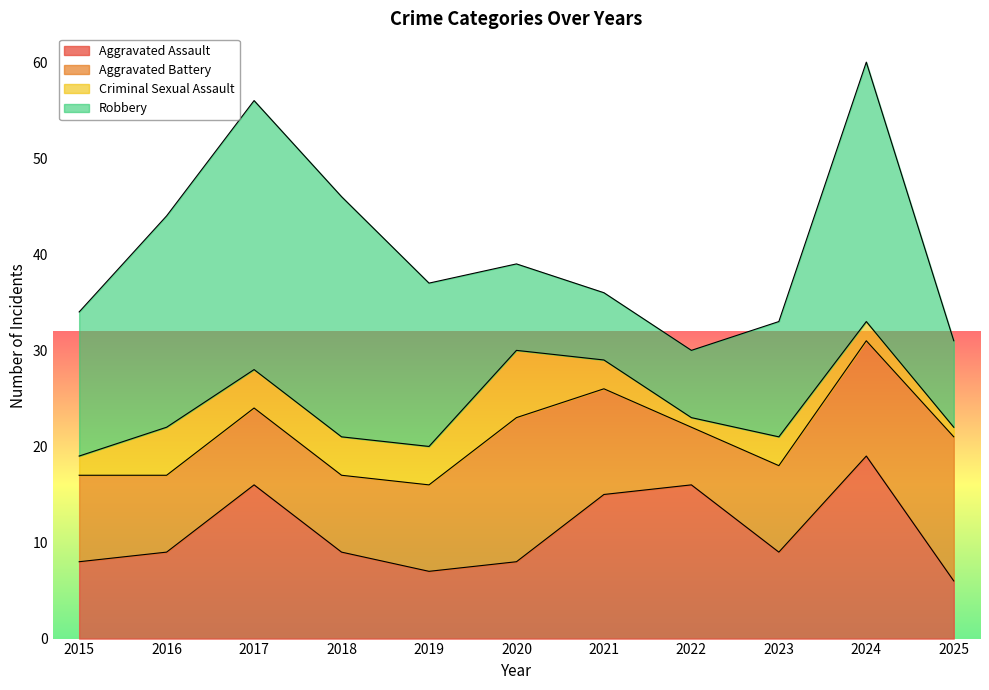

What is the difference between the Aggravated Battery values at 2023 and 2024?

3